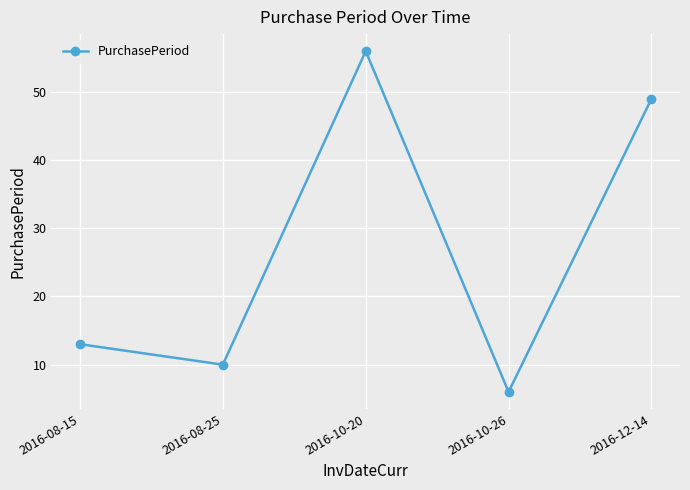

Where is the first local maximum?

2016-10-20